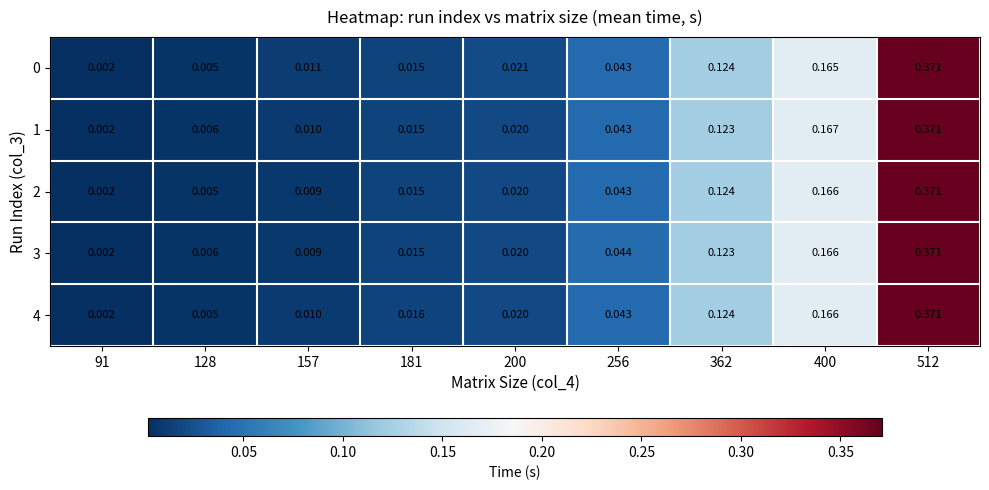

Is the value of 4 at 256 greater than the value of 2 at 91?

Yes